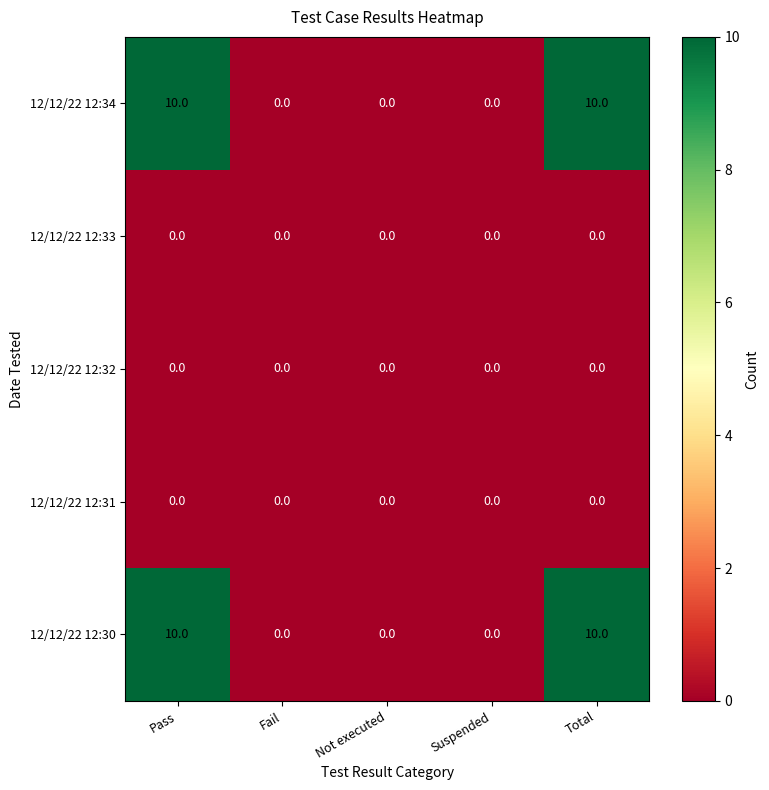

What is the total value across all series at Pass?

20